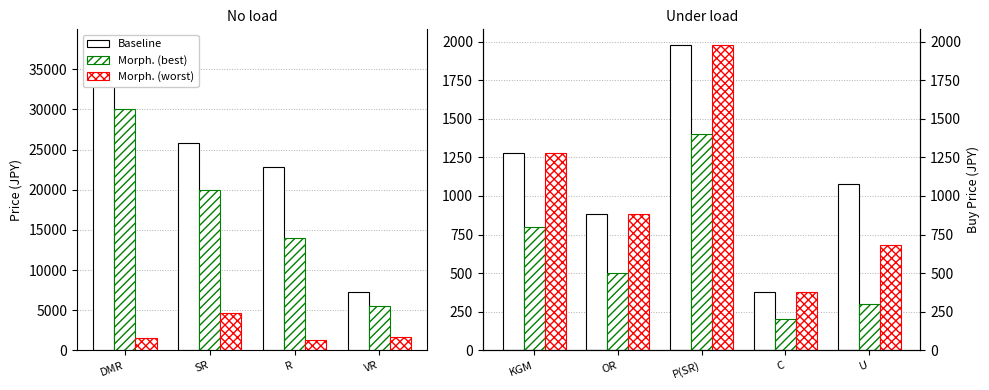

What is the difference between the second highest and minimum values in the Baseline series?

900